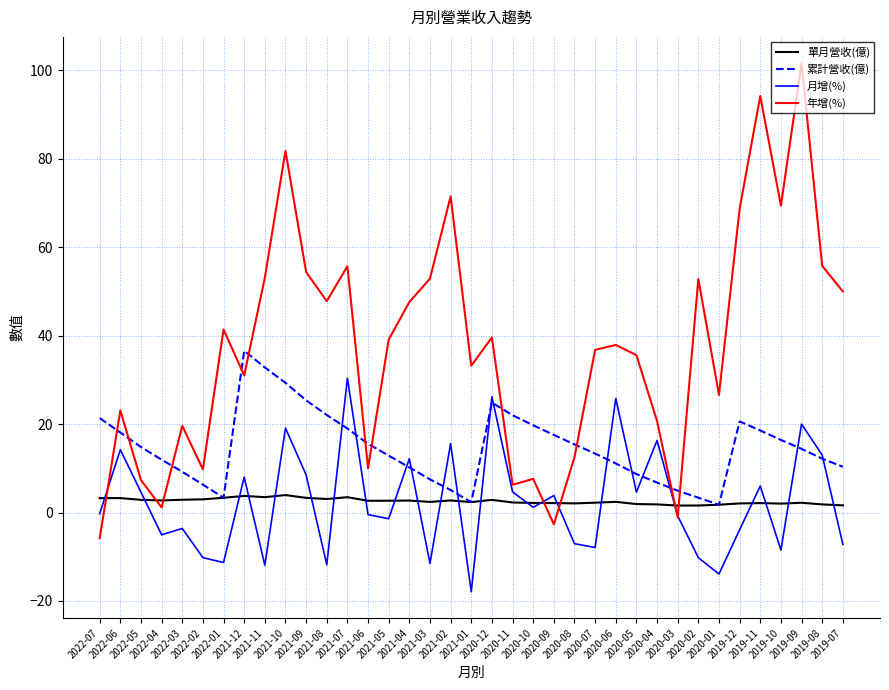

Rank the series by their maximum value, from highest to lowest.

年增(%), 累計營收(億), 月增(%), 單月營收(億)